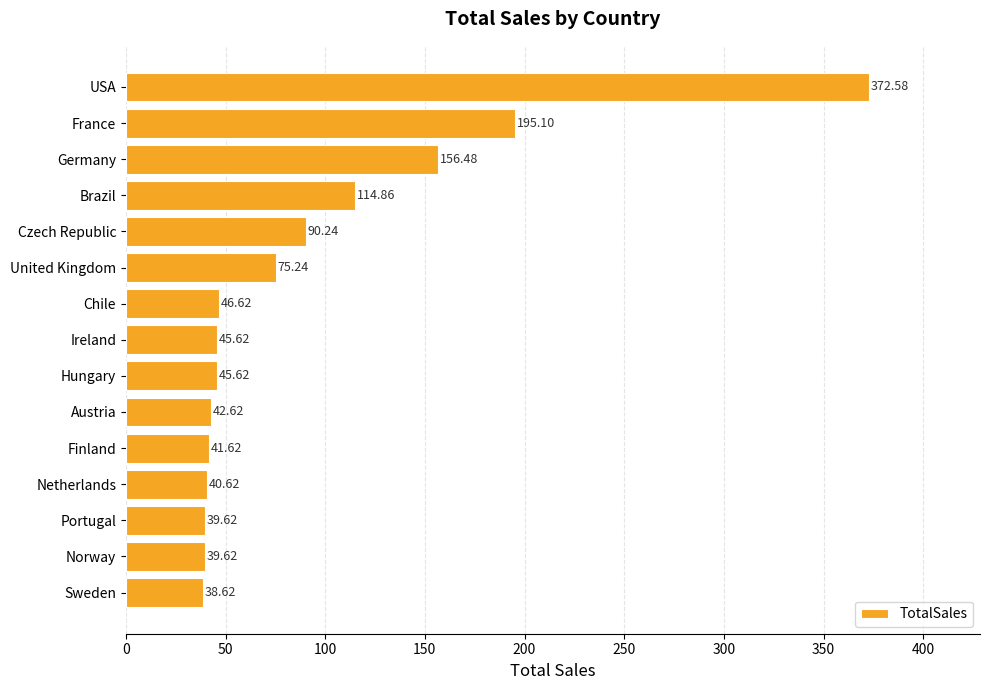

At which label is the value closest to 205?

France